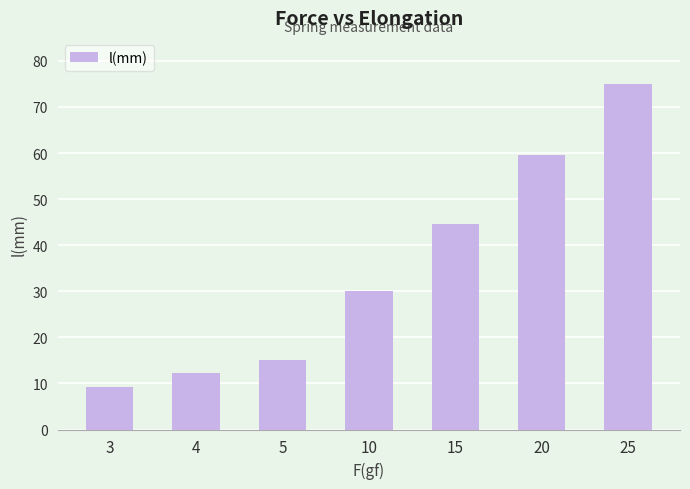

Read the value at 25.

75.1